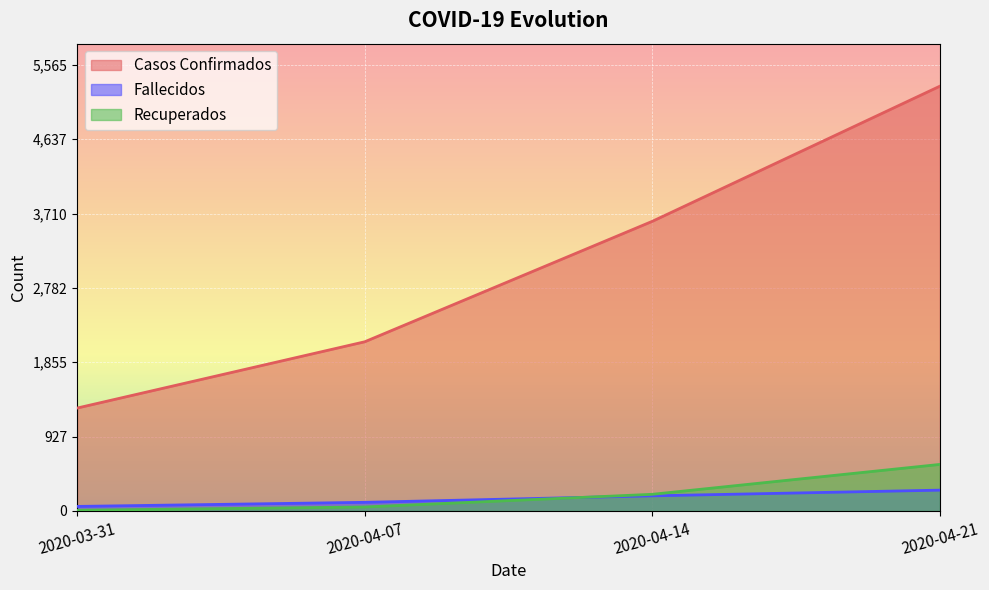

Reading left to right, what are all the values shown in this chart?

Casos Confirmados: 1284	2111	3614	5300
Fallecidos: 57	108	189	260
Recuperados: 9	50	208	581